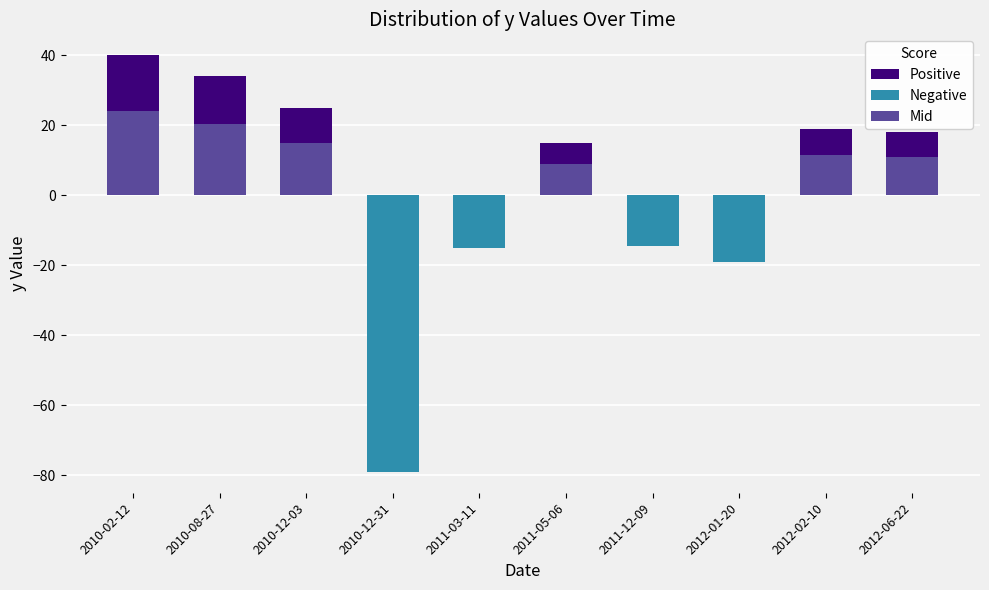

How many bars are there in each group?

3